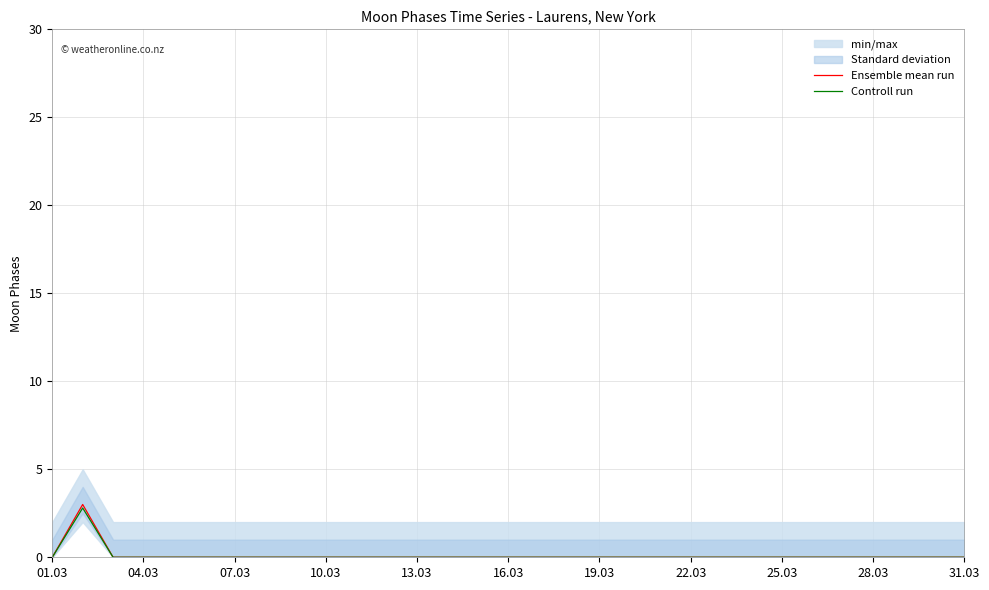

What is the average value of the Controll run series?

0.1